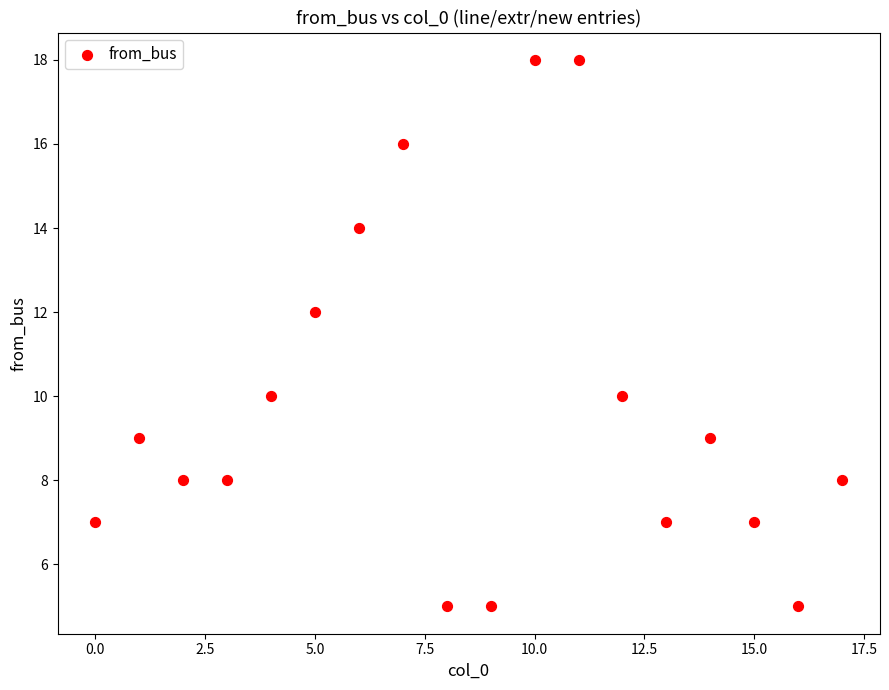

What is the range of Y values (max minus min)?

13